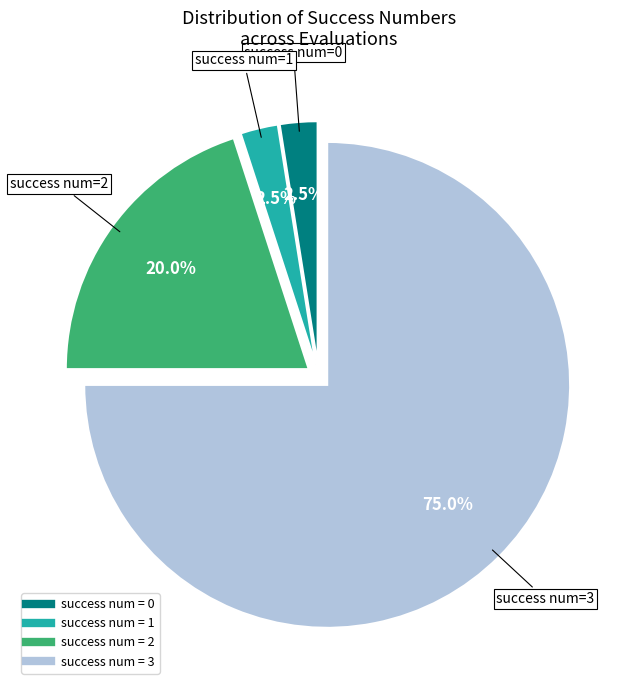

Does any single category account for the majority?

Yes